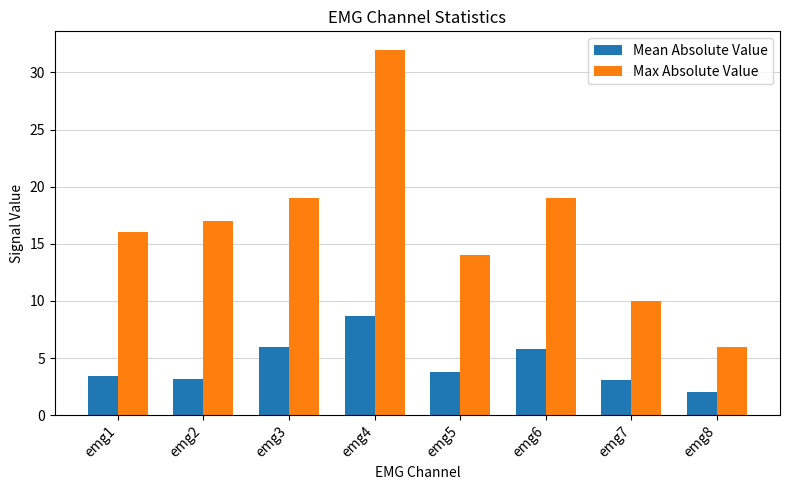

The value of Mean Absolute Value at emg5 is 1.1. True or false?

False